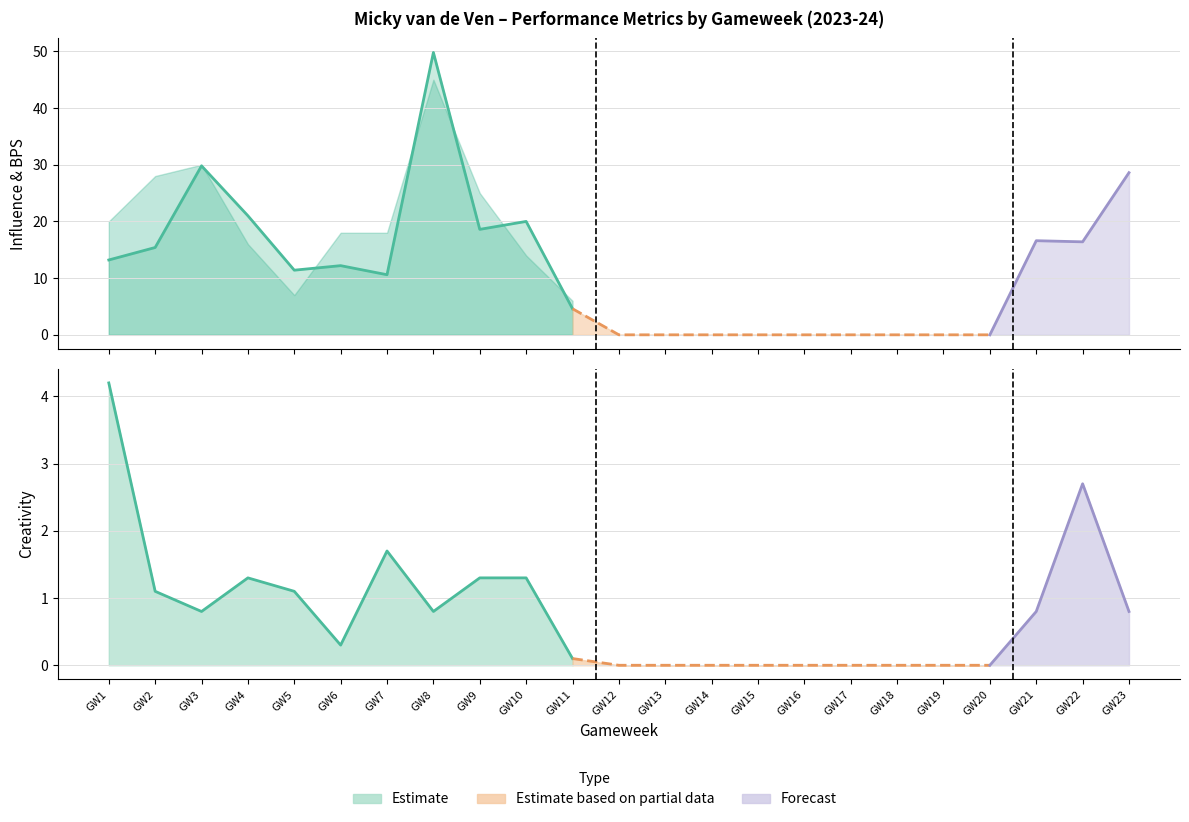

Reading left to right, list all the values displayed in this chart.

influence: 1=13.2	2=15.4	3=29.8	4=21.0	5=11.4	6=12.2	7=10.6	8=49.8	9=18.6	10=20.0	11=4.6	12=0.0	13=0.0	14=0.0	15=0.0	16=0.0	17=0.0	18=0.0	19=0.0	20=0.0	21=16.6	22=16.4	23=28.6
bps: 1=20.0	2=28.0	3=30.0	4=16.0	5=7.0	6=18.0	7=18.0	8=45.0	9=25.0	10=14.0	11=6.0	12=0.0	13=0.0	14=0.0	15=0.0	16=0.0	17=0.0	18=0.0	19=0.0	20=0.0	21=13.0	22=14.0	23=22.0
creativity: 1=4.2	2=1.1	3=0.8	4=1.3	5=1.1	6=0.3	7=1.7	8=0.8	9=1.3	10=1.3	11=0.1	12=0.0	13=0.0	14=0.0	15=0.0	16=0.0	17=0.0	18=0.0	19=0.0	20=0.0	21=0.8	22=2.7	23=0.8